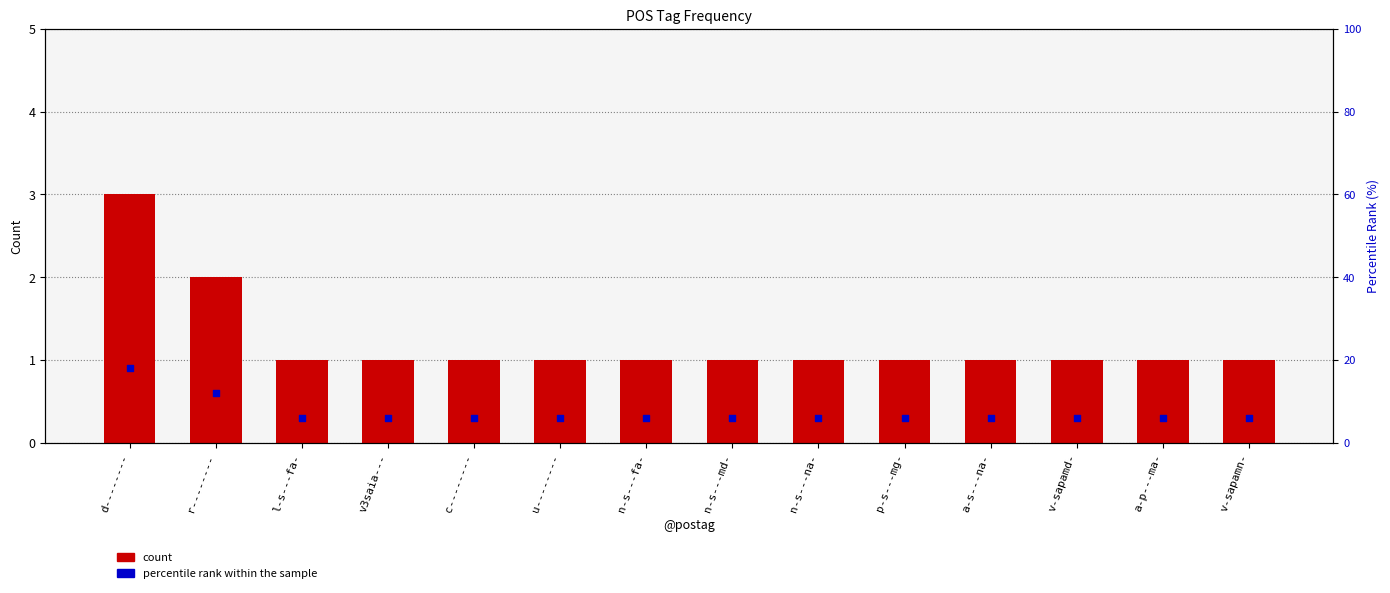

What are all the series names shown in the legend?

count, percentile rank within the sample